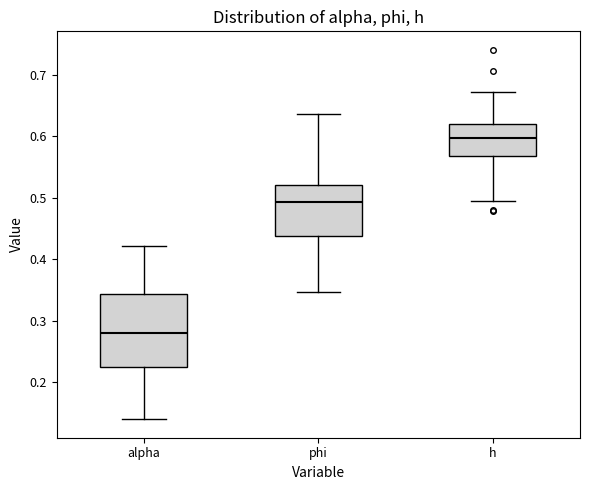

Reading left to right, transcribe this box plot: for each box, give where its median line is, the range the box spans, and where its two whiskers end, as read against the y-axis. The values are not printed on the chart, so give them approximately, as read against the axis.

alpha: median 0.28, box 0.23 to 0.34, whiskers 0.14 to 0.42
phi: median 0.49, box 0.44 to 0.52, whiskers 0.35 to 0.64
h: median 0.60, box 0.57 to 0.62, whiskers 0.49 to 0.67